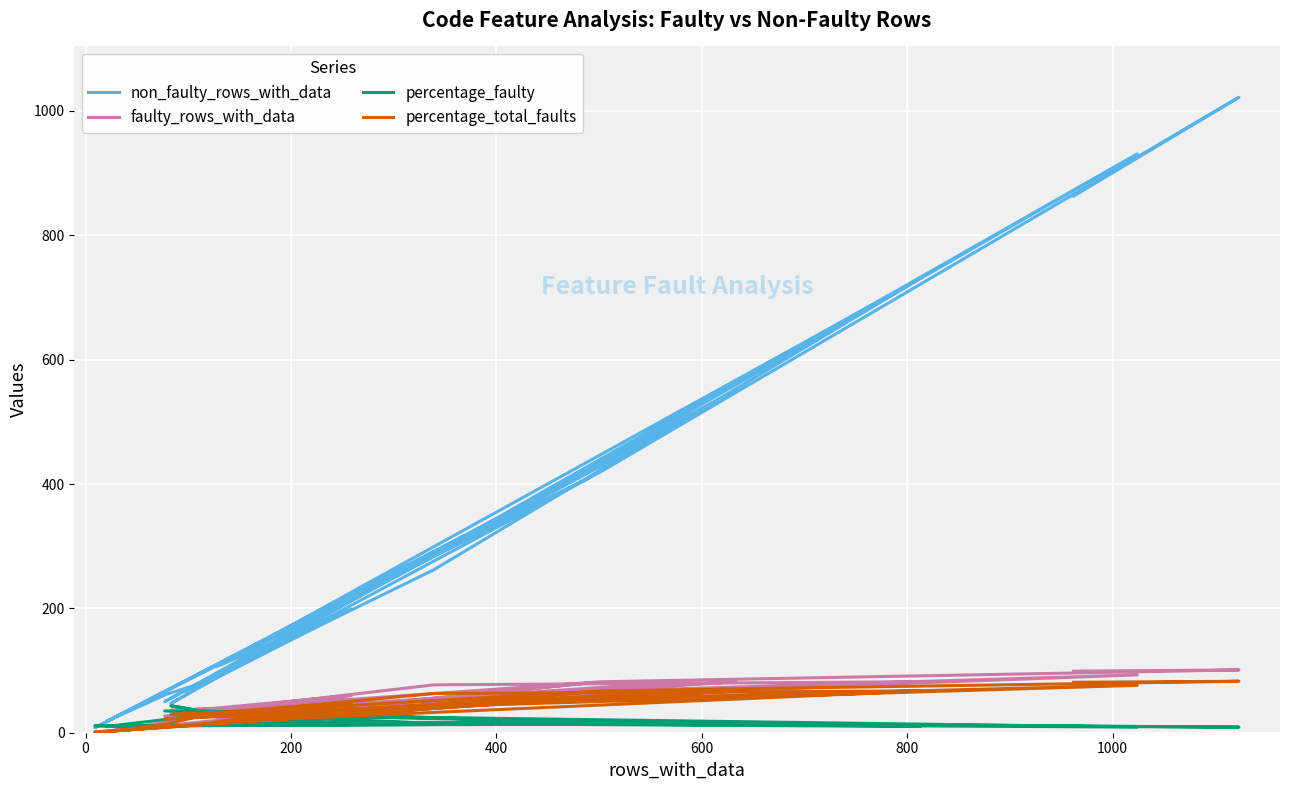

How many times do percentage_total_faults and percentage_faulty cross each other?

11